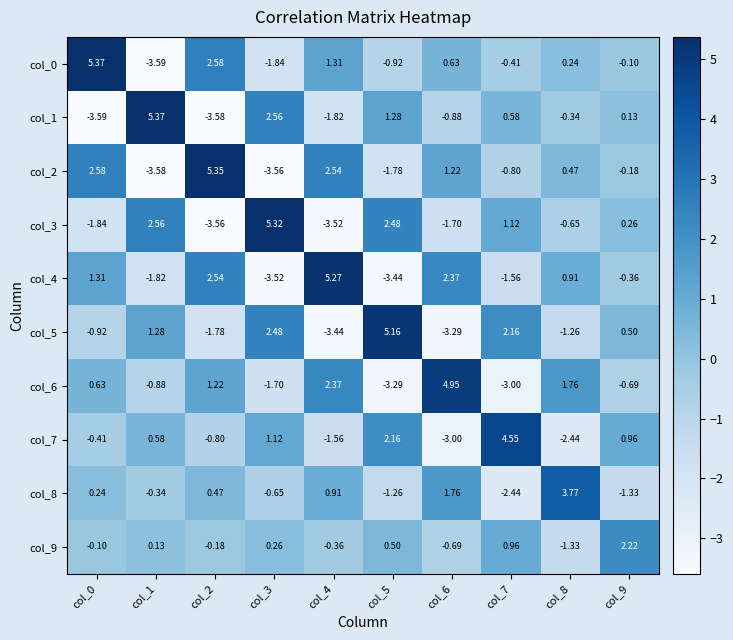

Is the value of col_1 at col_2 greater than the value of col_4 at col_3?

No